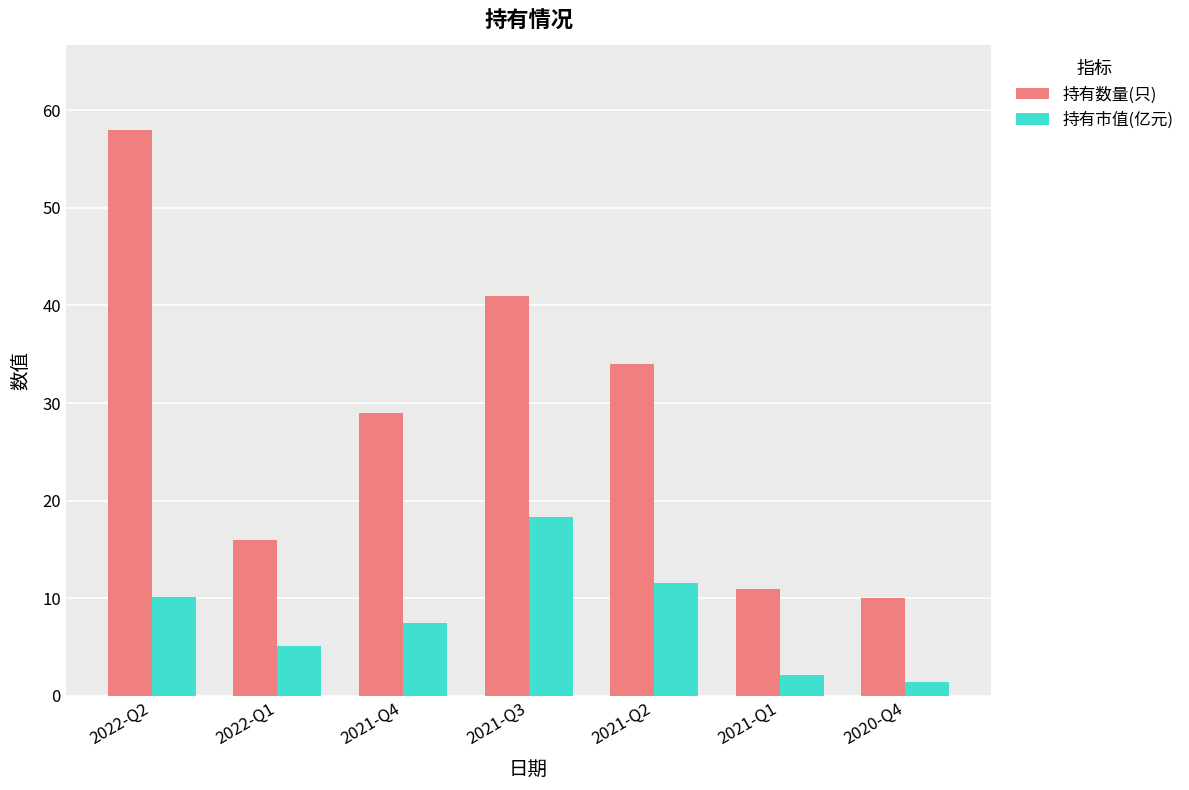

How many series are shown in this chart?

2